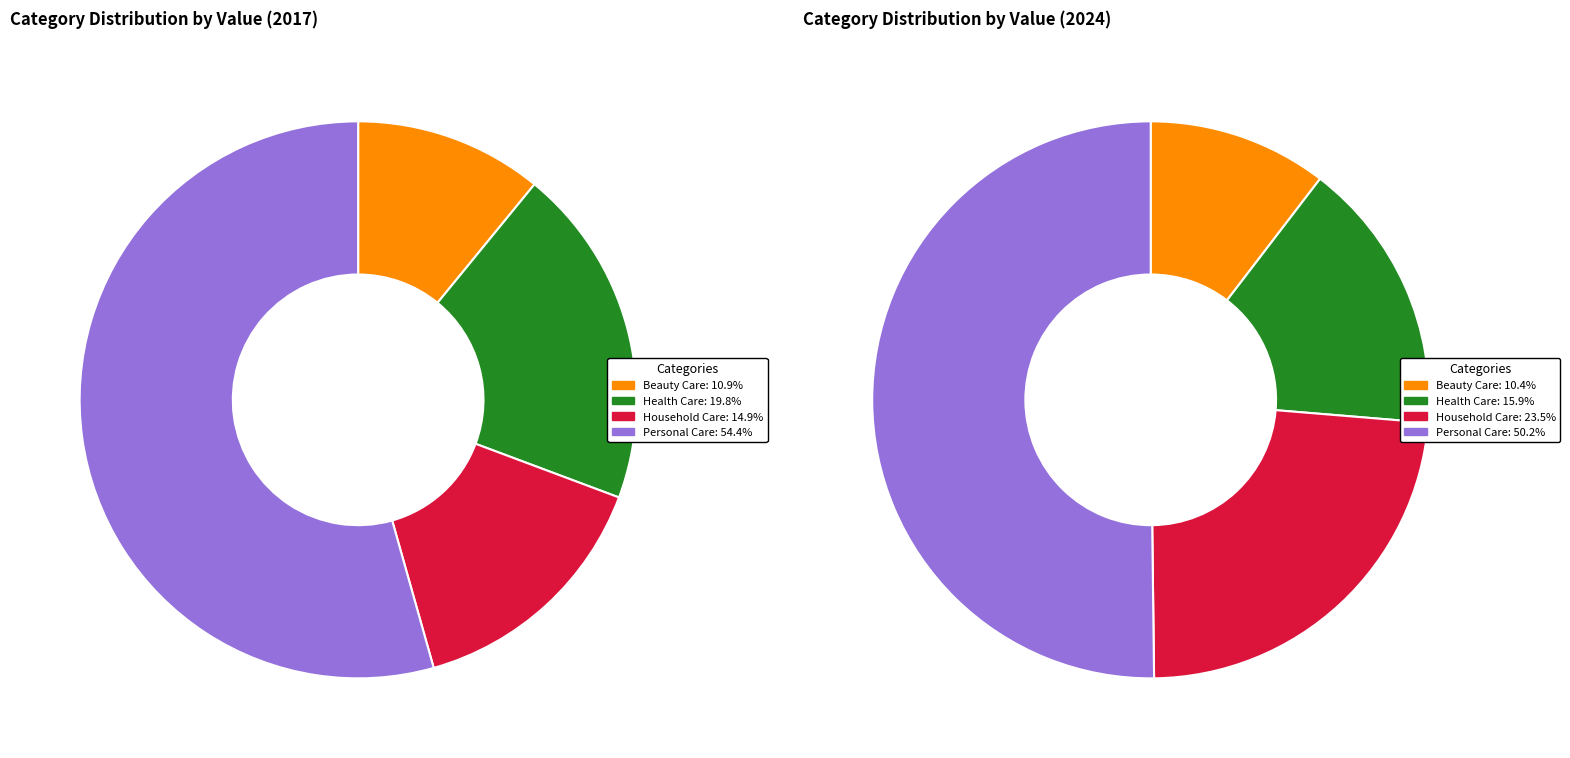

Combined, what portion of the pie is values_2024 and values_2017?

30.7%